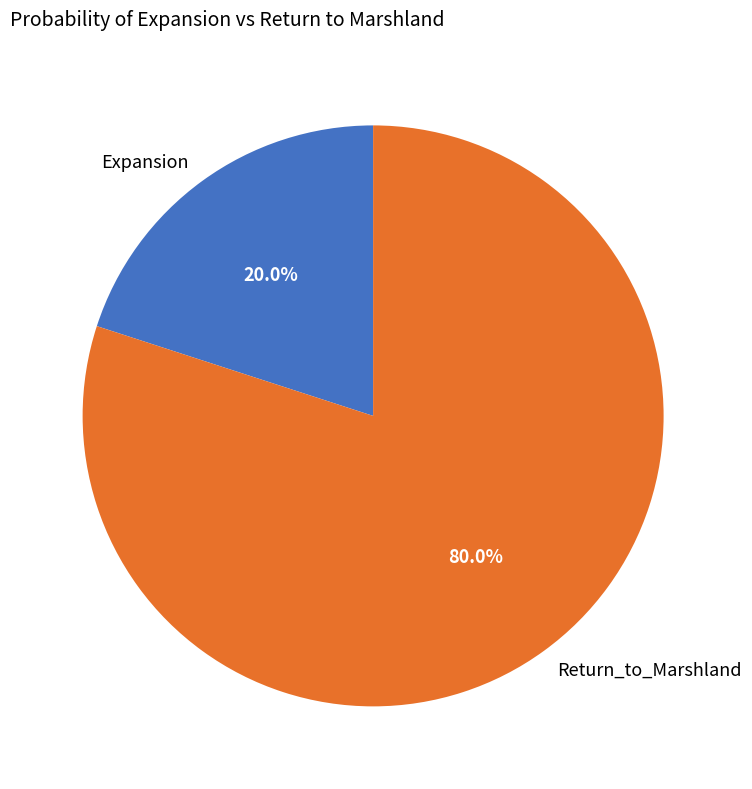

Is it true that Return_to_Marshland is 74% of the pie?

False